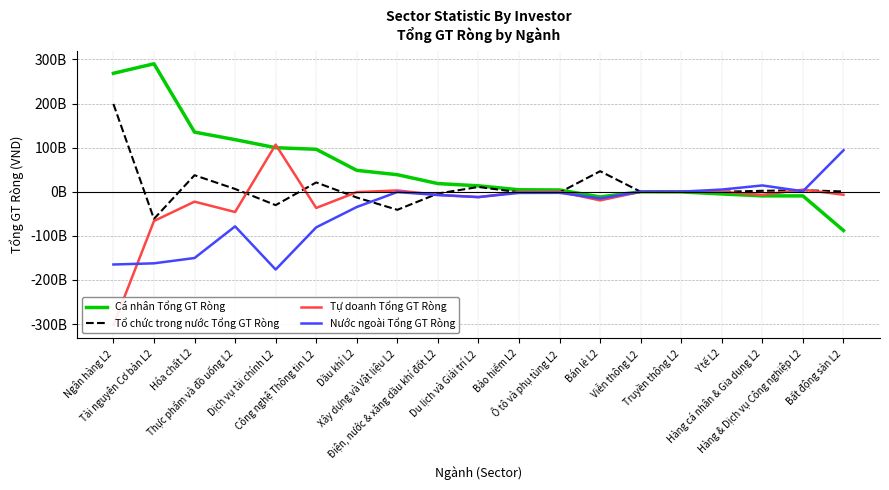

Count the number of categories in the chart.

19